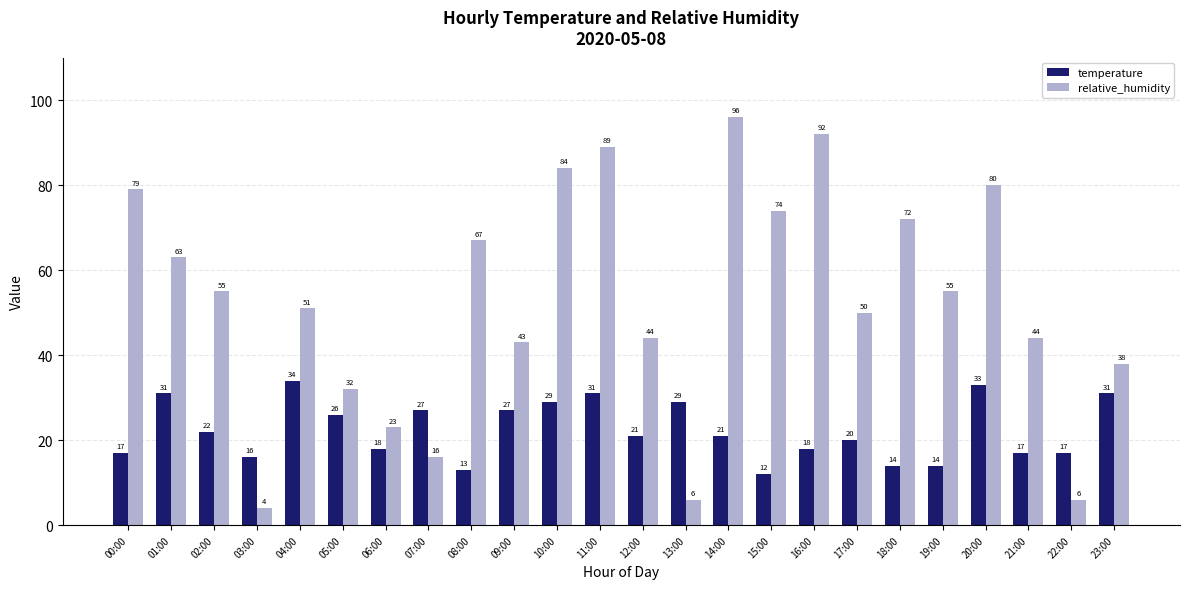

Read the relative_humidity value at 03:00.

4